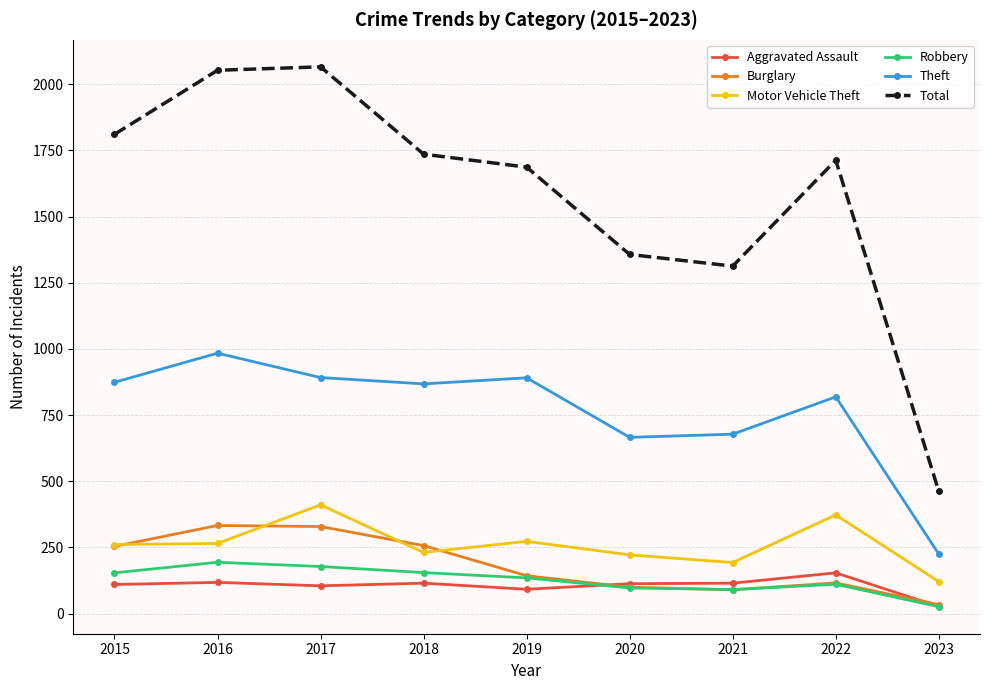

How many lines are shown in the chart?

6